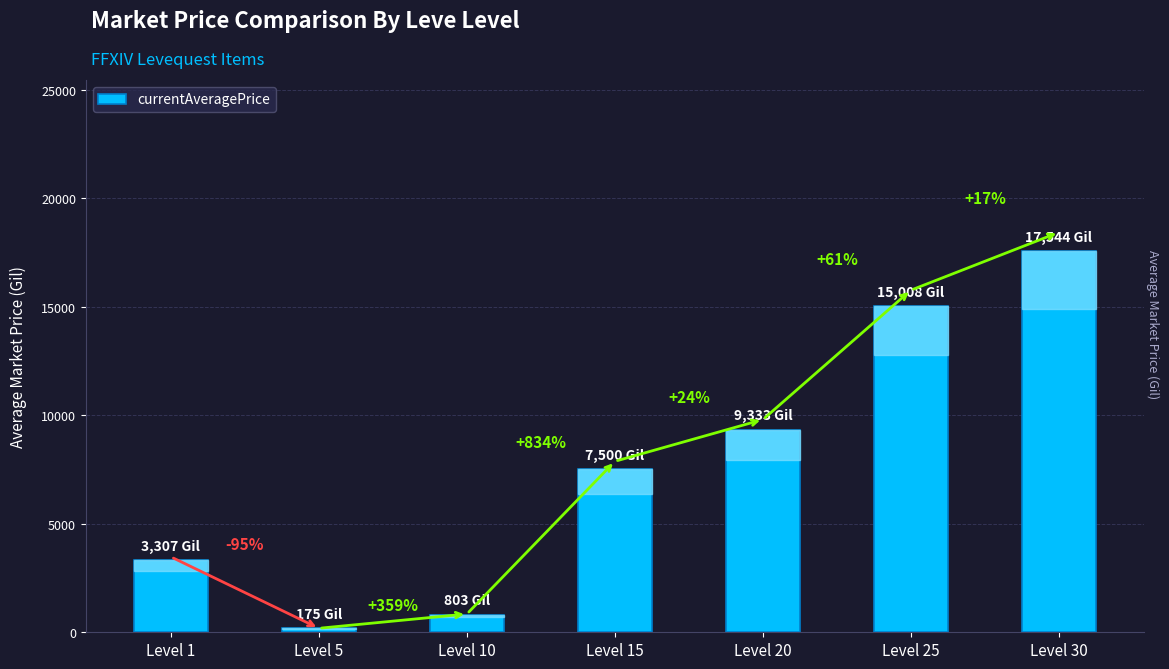

What is the difference between the maximum and second lowest values?

16741